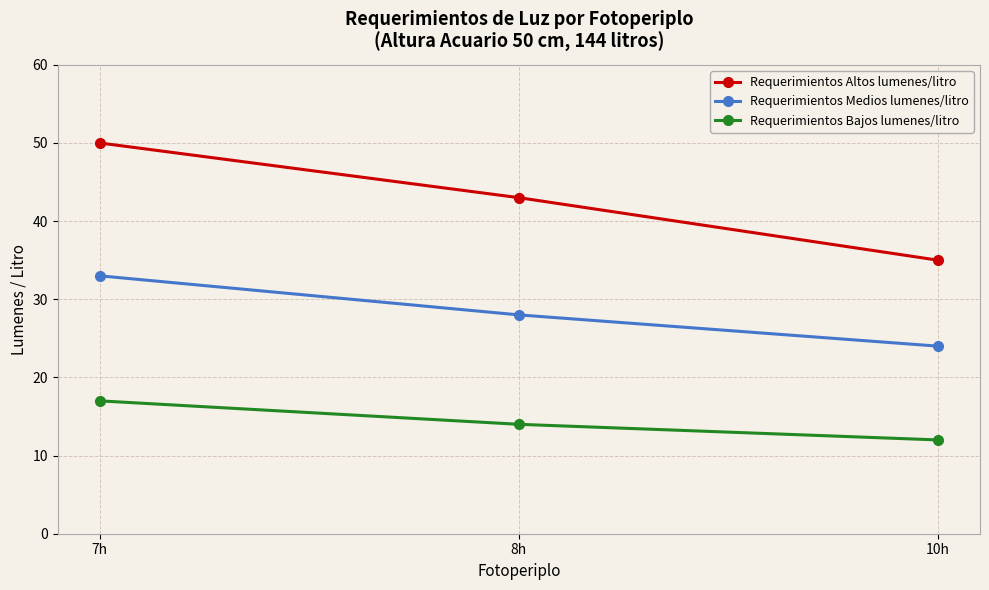

What is the spread (max minus min) of values at 10h?

23